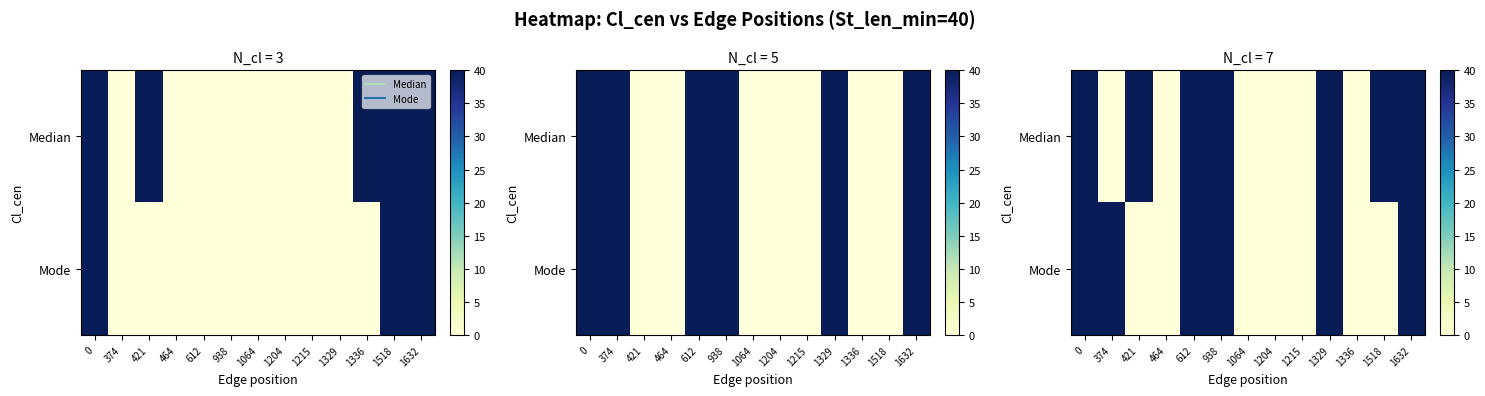

What is the approximate value of Median at 0, to the nearest 5?

40